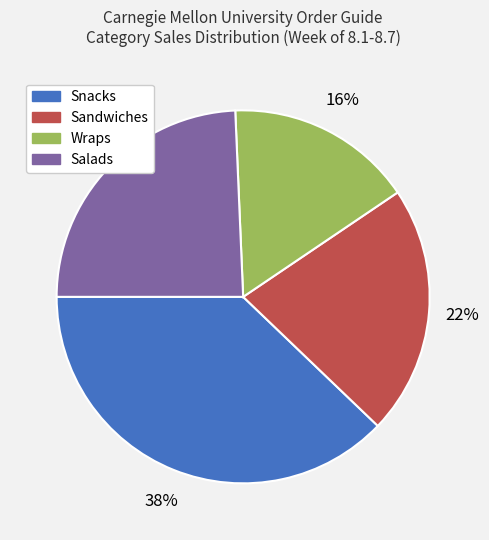

To the nearest percent, what percentage of the pie is Snacks?

38%